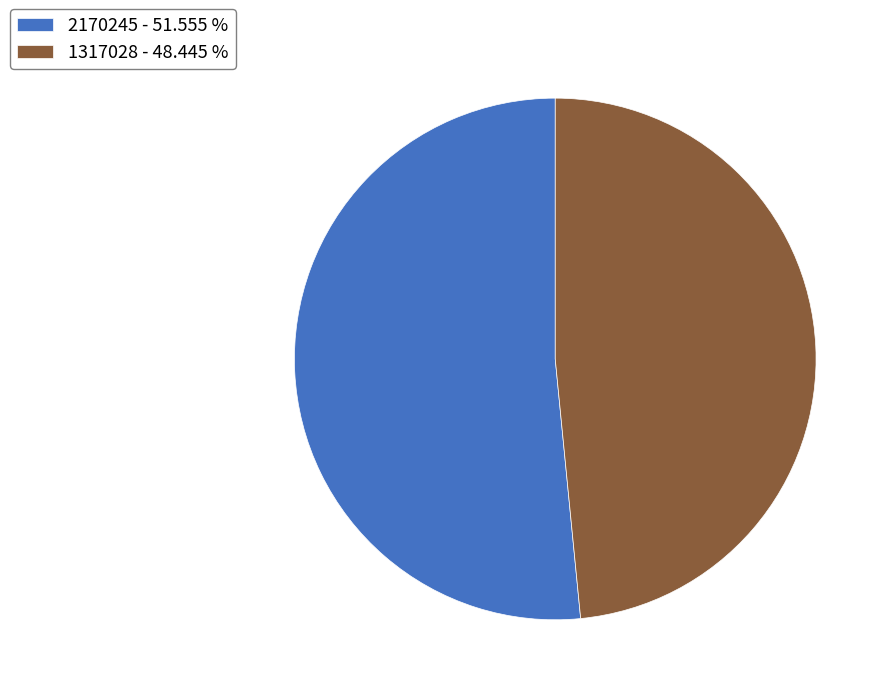

Does 1317028 represent more than half of the total?

No